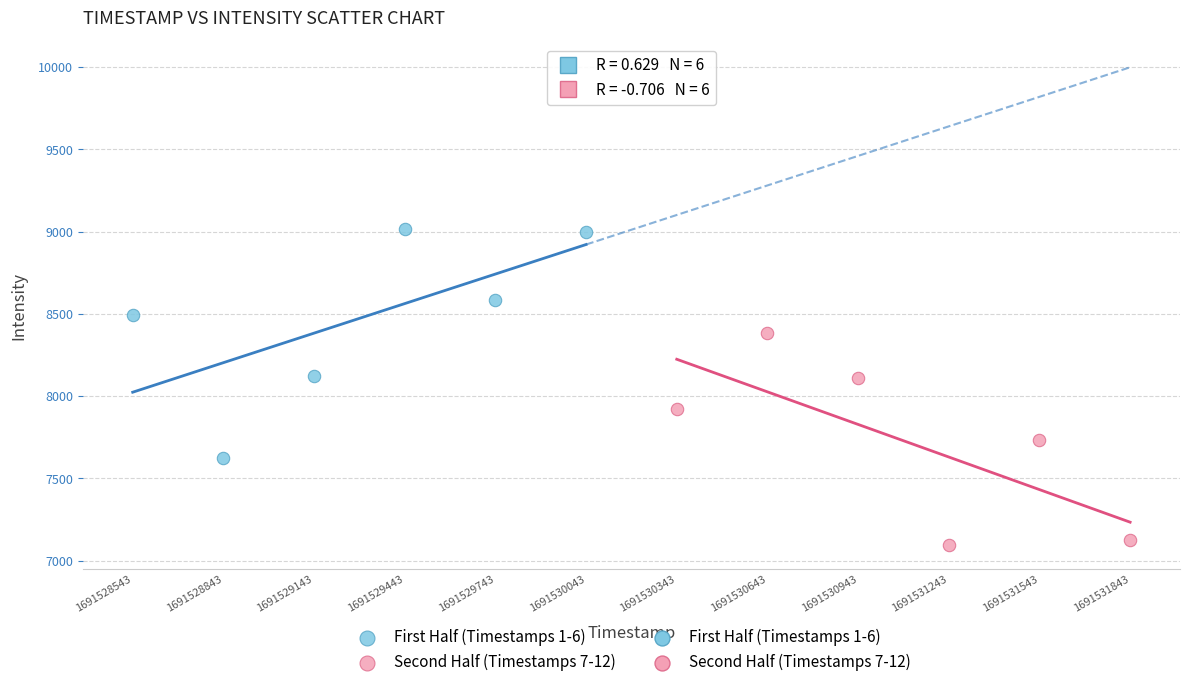

Which series reaches the maximum Y coordinate?

First Half (Timestamps 1-6)